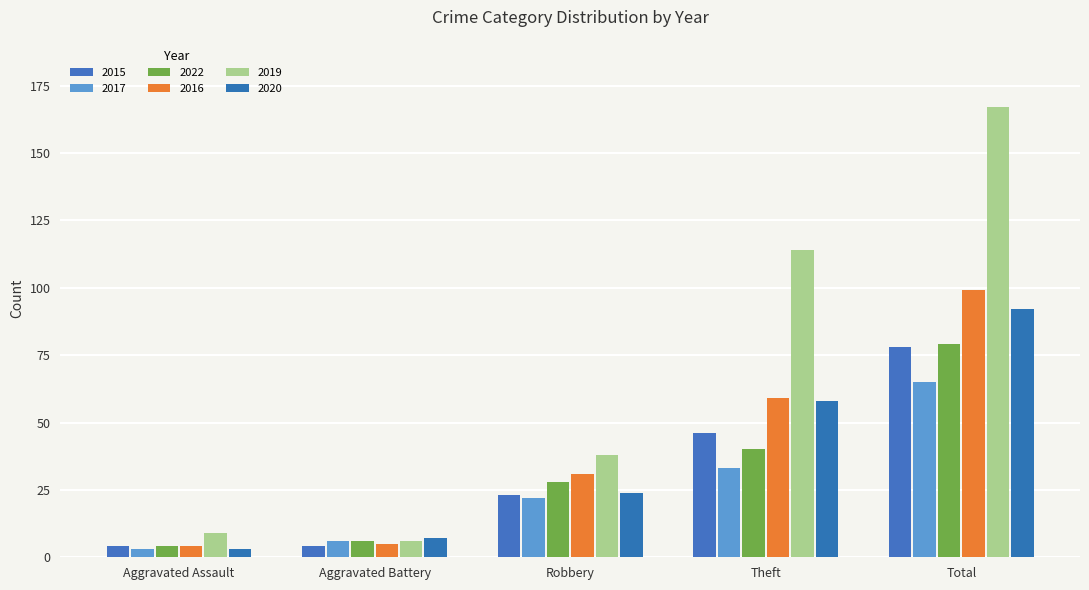

What position from the right is Robbery?

3